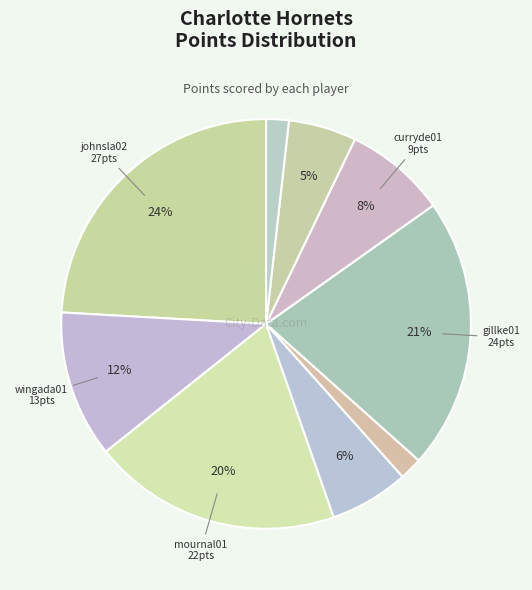

Count the number of slices in the pie.

9